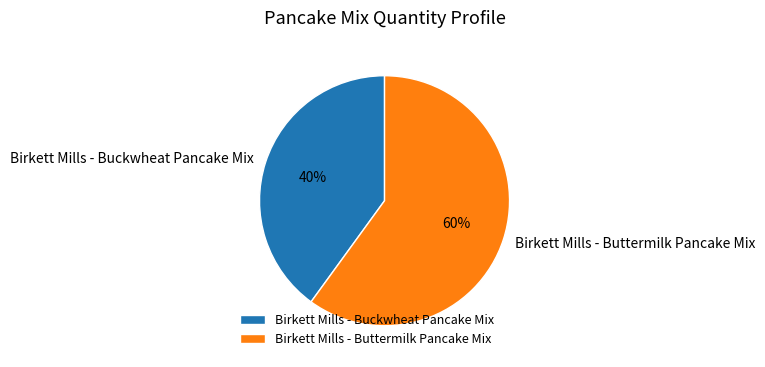

Count the number of slices in the pie.

2